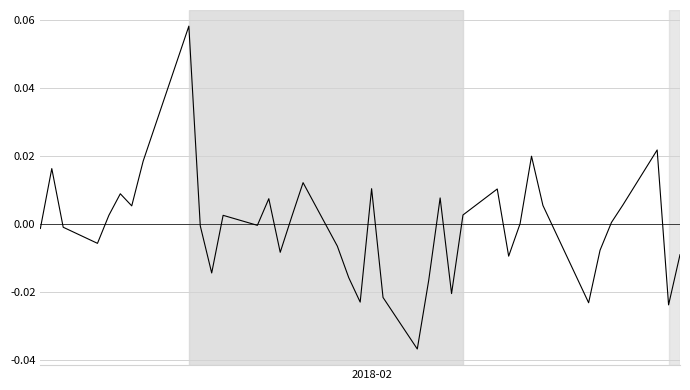

How many lines are shown in the chart?

1